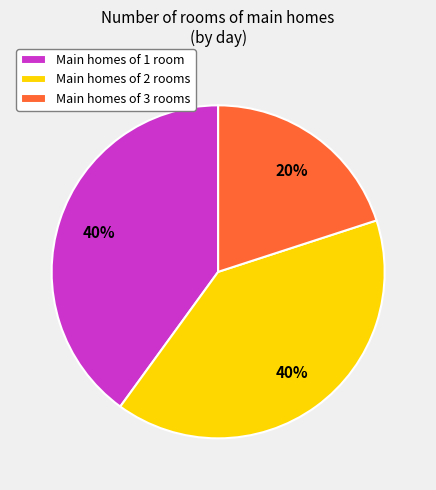

Is it true that Main homes of 1 room is 40% of the pie?

True